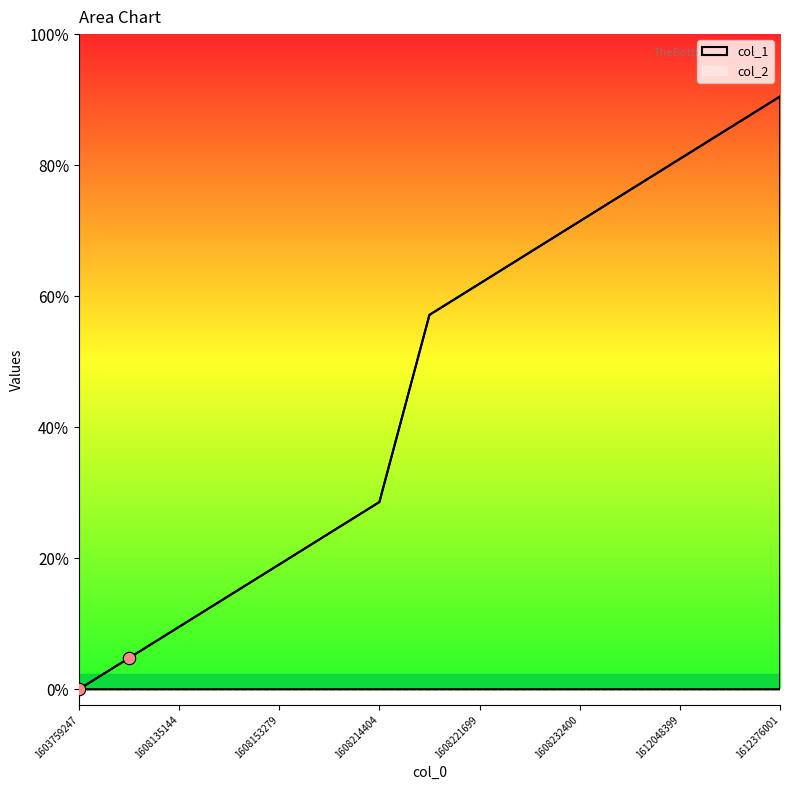

Which has a higher value, 1608120785 or 1608214404?

1608214404